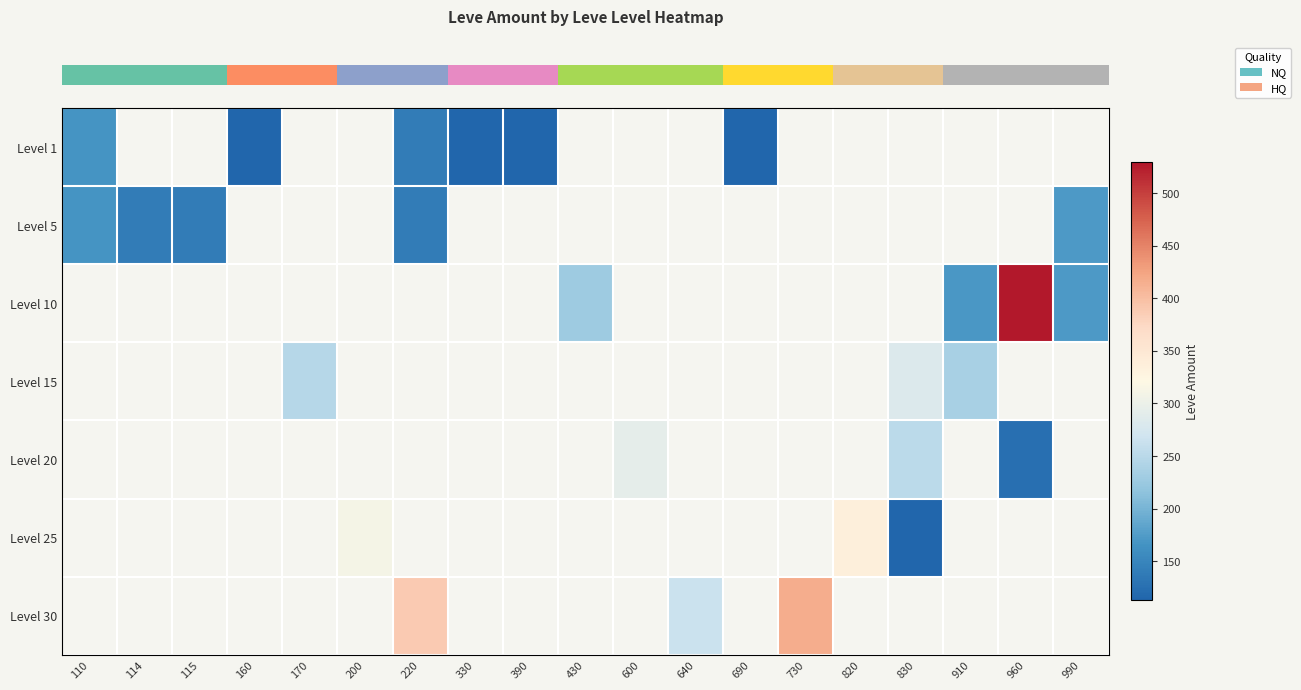

What is the smallest value displayed?

113.0